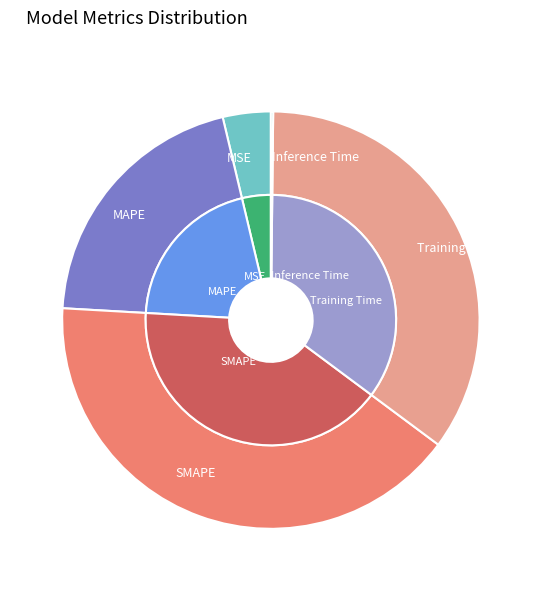

To the nearest percent, what percentage of the pie is MAPE?

20%